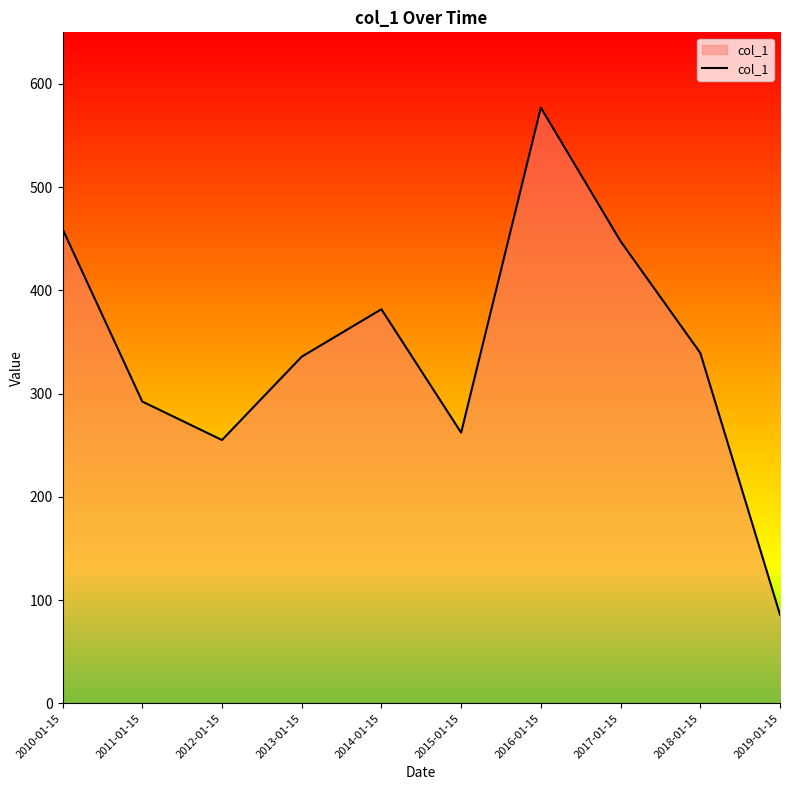

Is it true that the value at 2010-01-15 is 185.8?

False